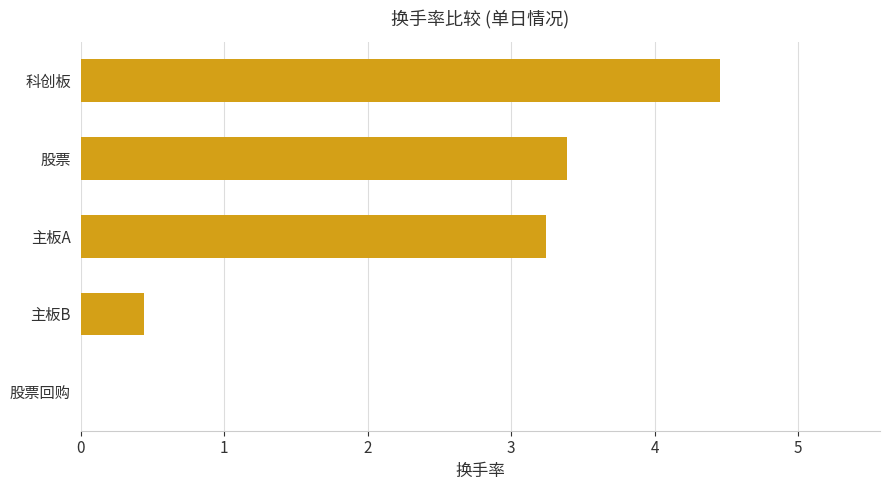

What is the sum of the values at 主板A and 股票?

6.6